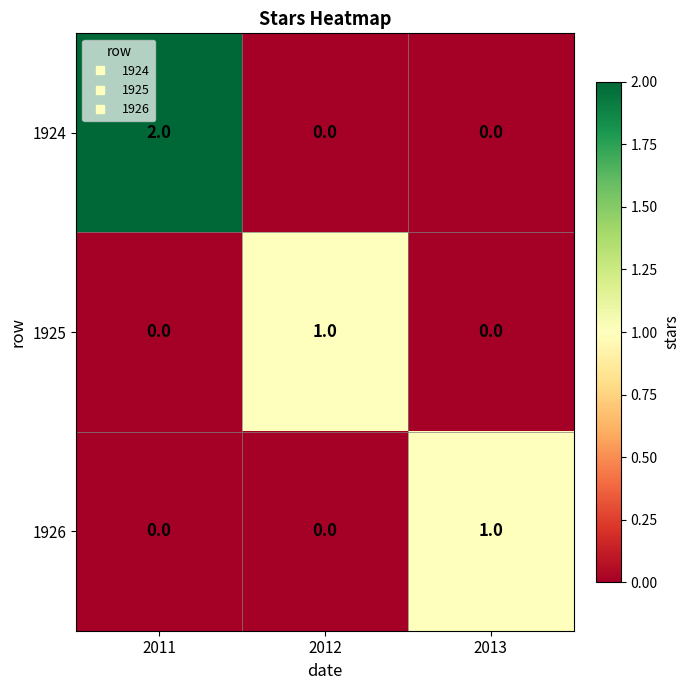

Which series has the largest range (max minus min)?

1924